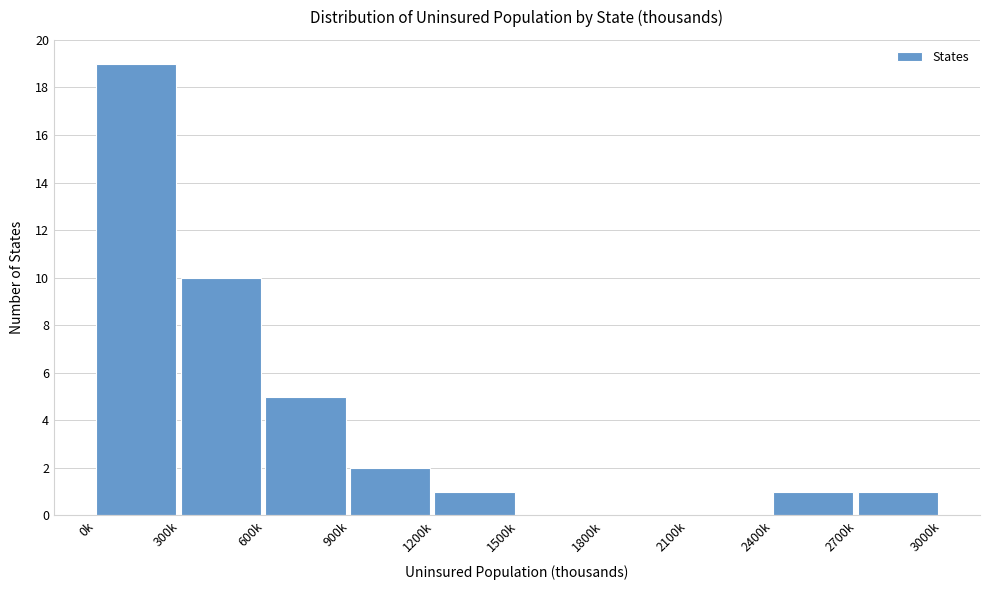

Reading left to right, what are all the values shown in this chart?

0k=19	300k=10	600k=5	900k=2	1200k=1	1500k=0	1800k=0	2100k=0	2400k=1	2700k=1